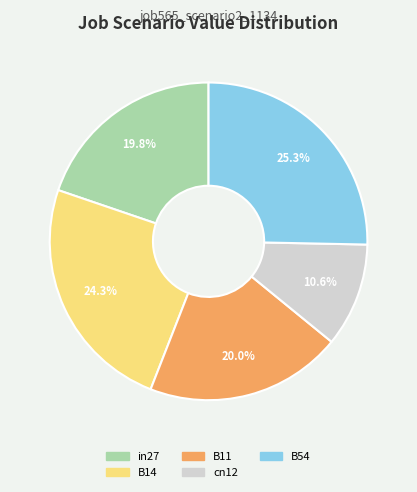

What is the largest slice in the pie chart?

B54